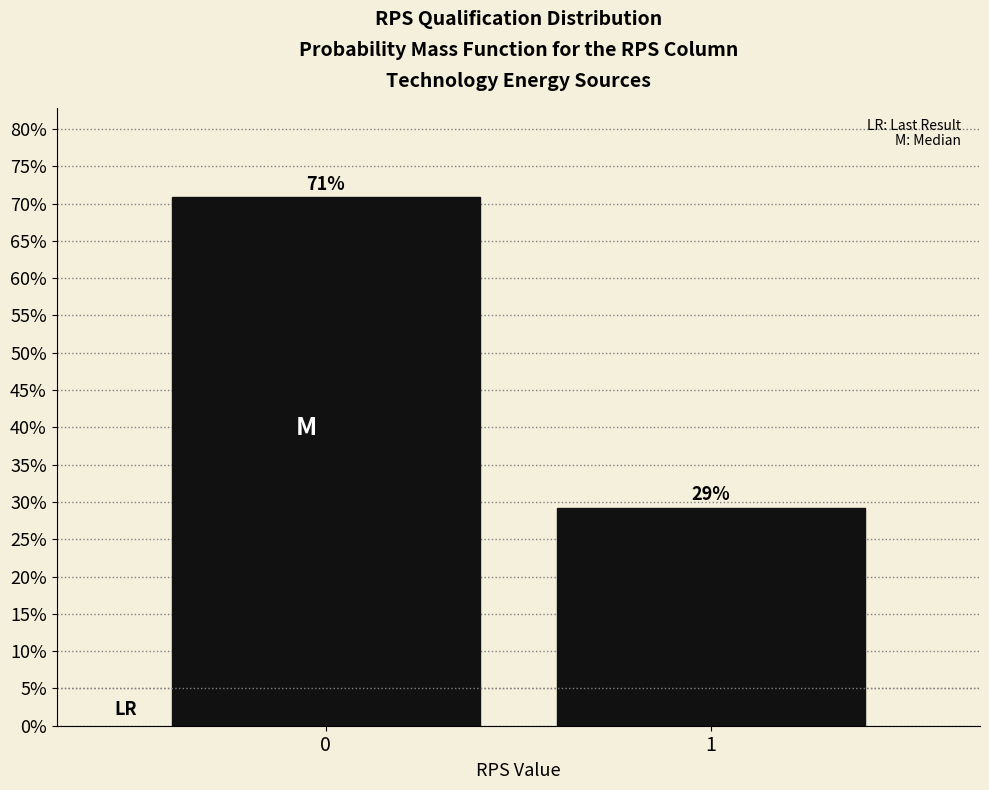

Are the bars horizontal?

No